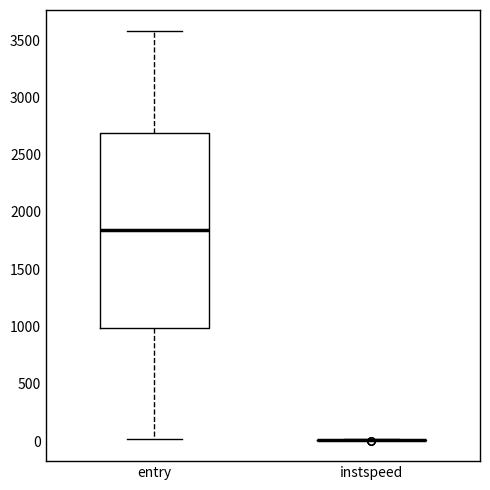

Which box is the tallest, from its lower edge to its upper edge?

entry